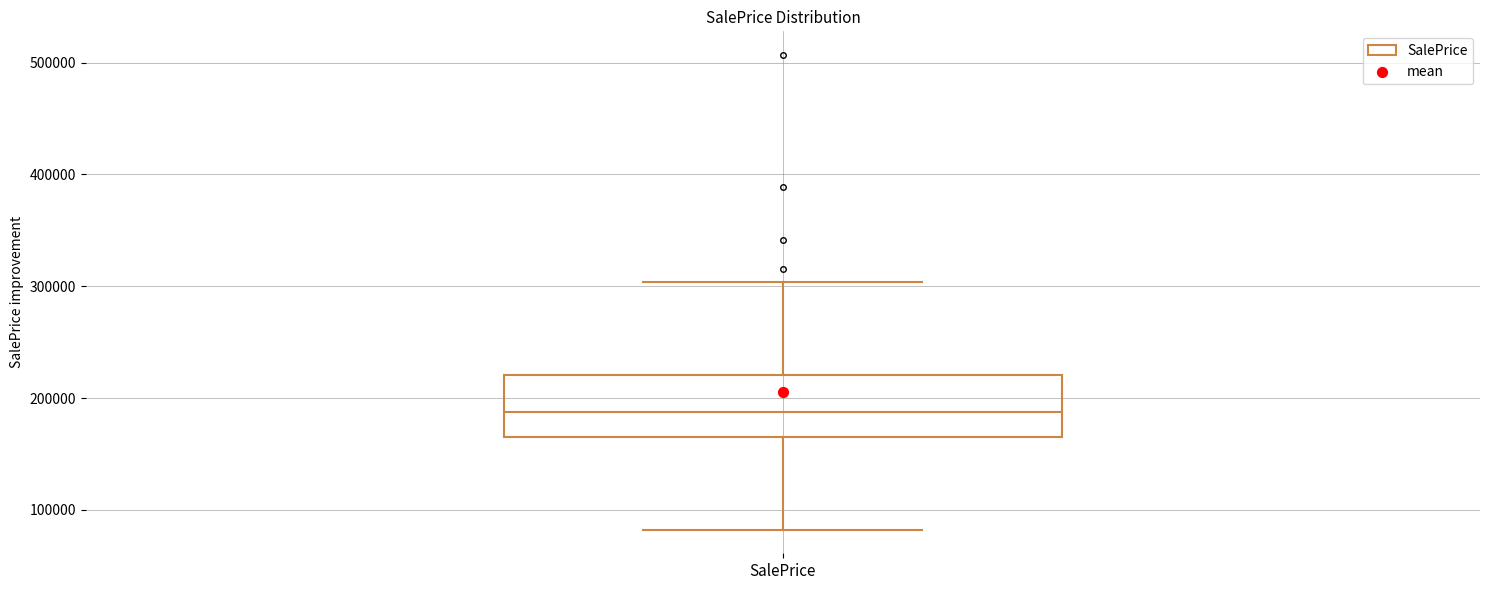

Transcribe this box plot: give where the median line is, the range the box spans, and where the two whiskers end, as read against the y-axis. The values are not printed on the chart, so give them approximately, as read against the axis.

median 190000, box 170000 to 220000, whiskers 80000 to 300000